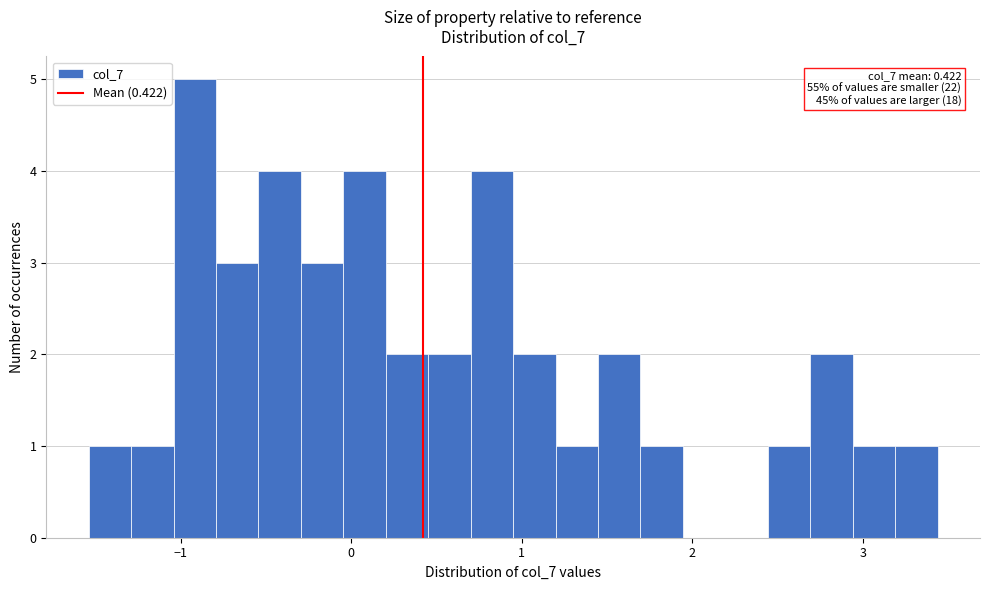

Read against the x-axis, roughly where is the centre of the tallest bar?

-0.9